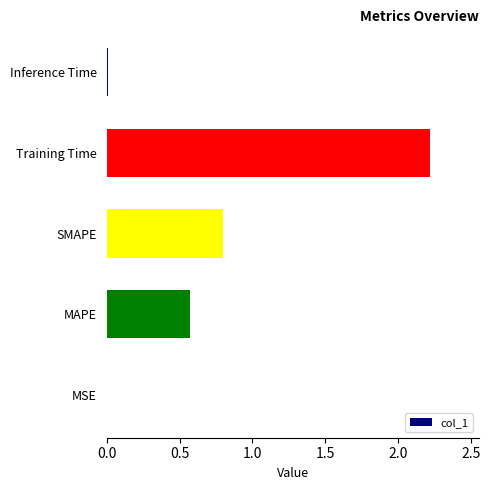

The chart shows a value of 0.0 at Inference Time. True or false?

True